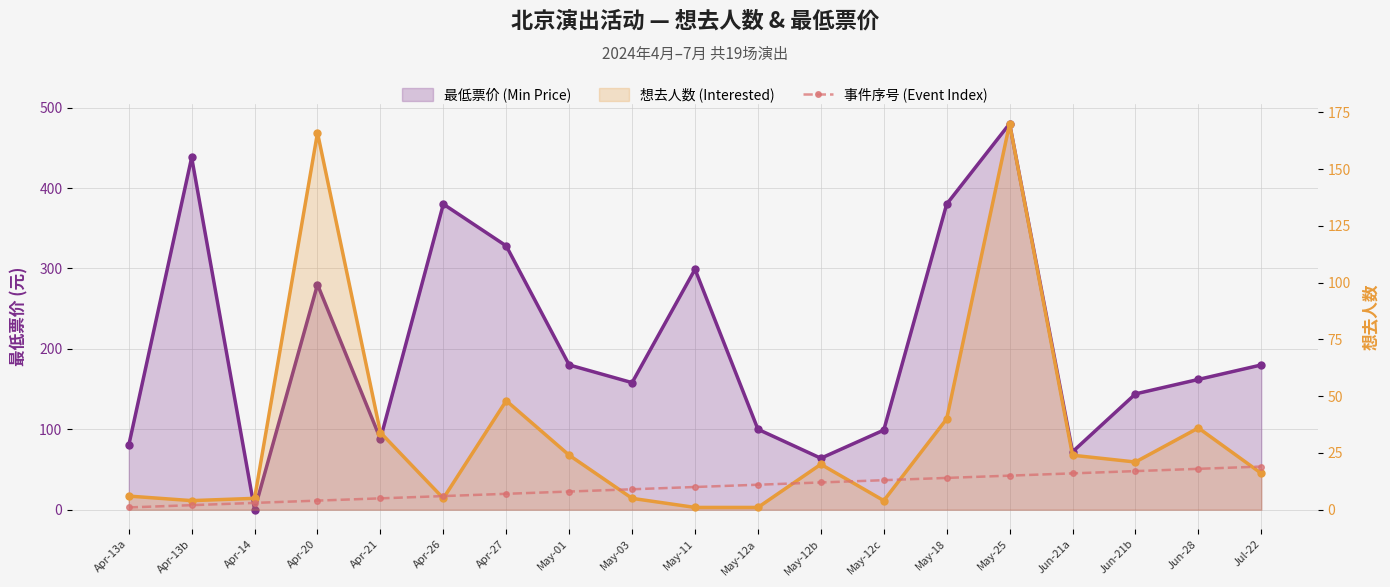

The value at May-01 is 8. True or false?

True